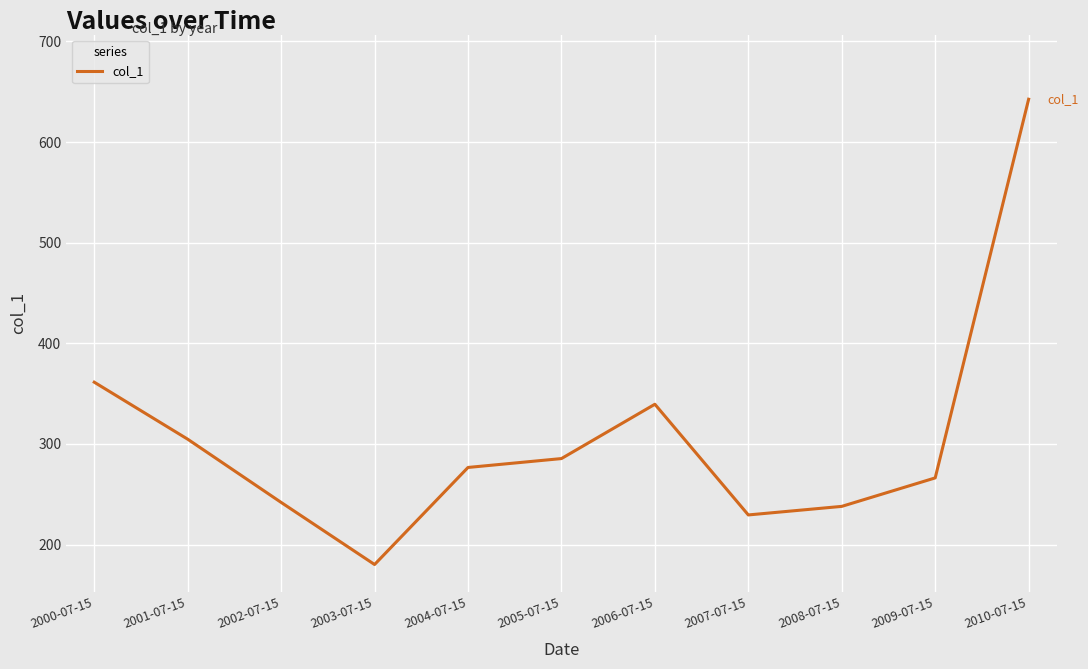

What is the difference between the values at 2003-07-15 and 2008-07-15?

57.8